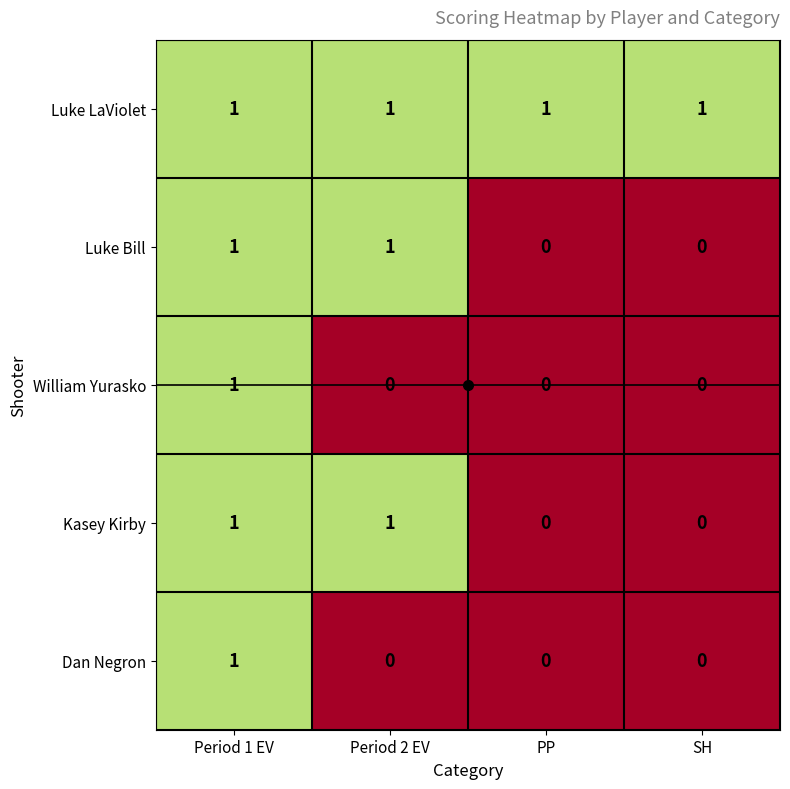

Which series has the largest total across all categories?

Luke LaViolet